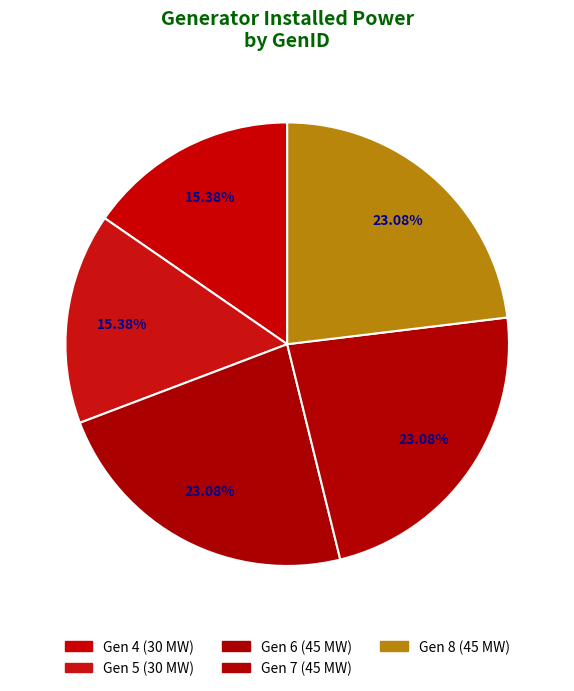

Approximately how many times larger is the value at 5 compared to 7?

0.7